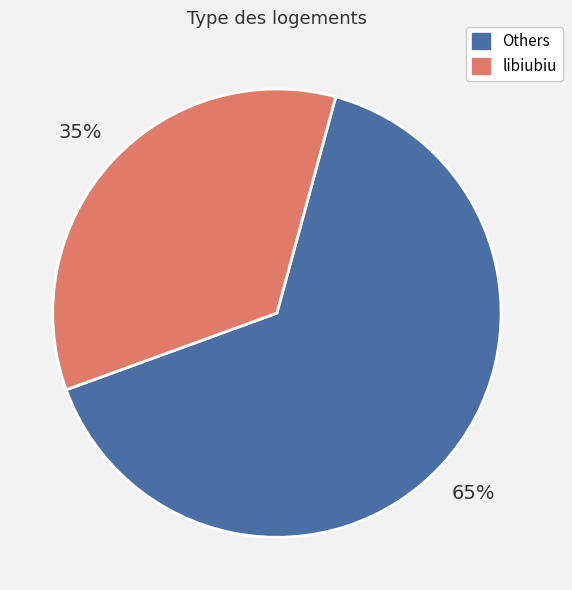

To the nearest percent, what is the average slice percentage?

50%